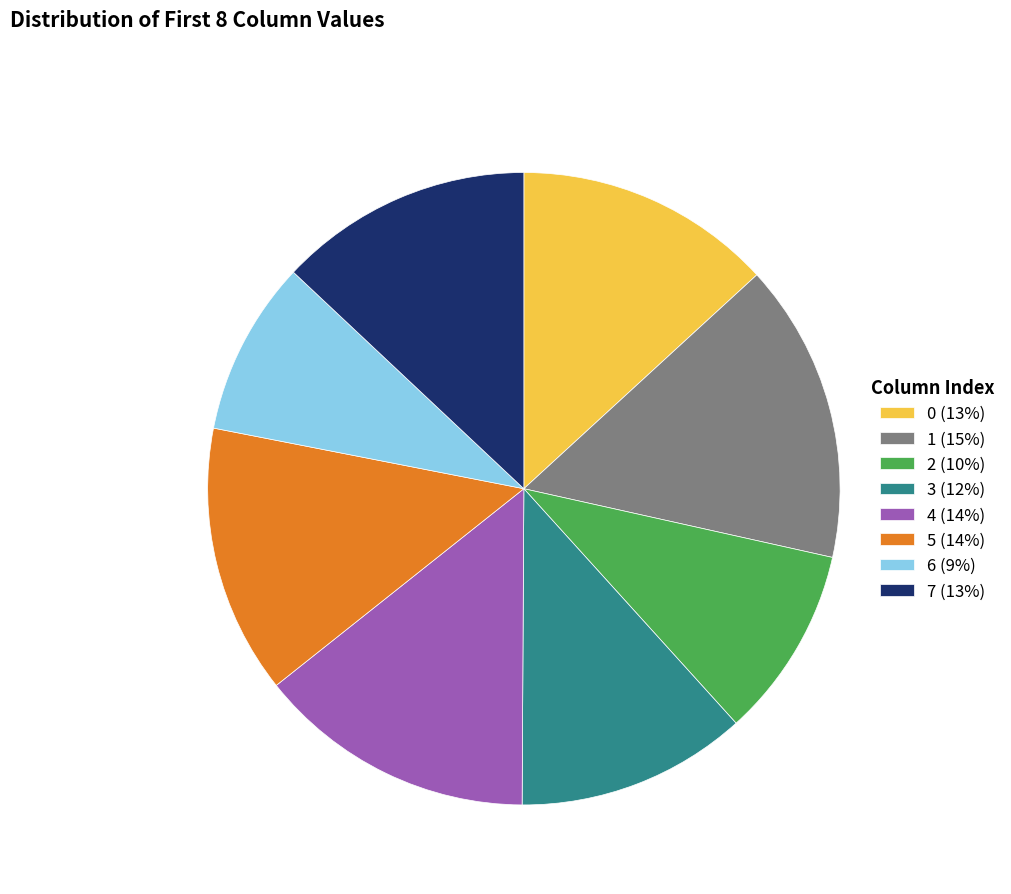

Do 1 (15%) and 3 (12%) together represent more than half of the pie?

No